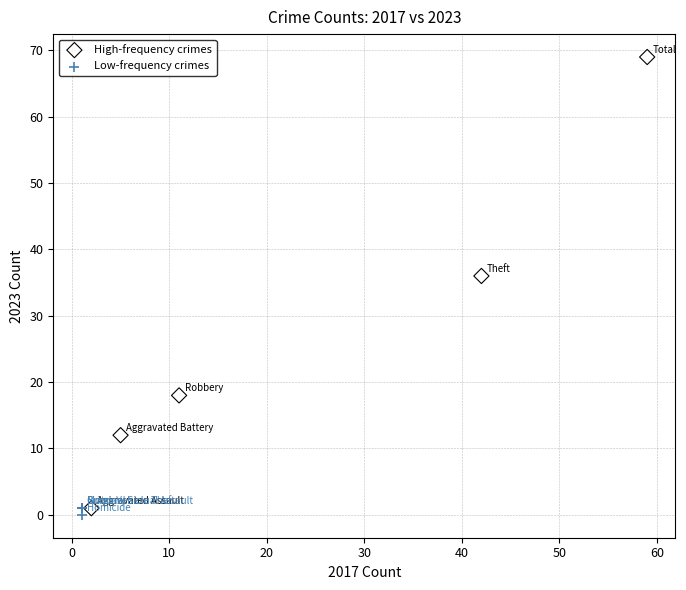

Which series contains the highest Y value?

High-frequency crimes